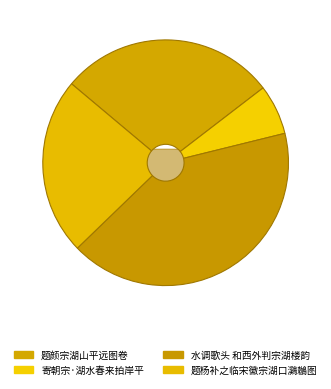

How many segments does this pie chart have?

4